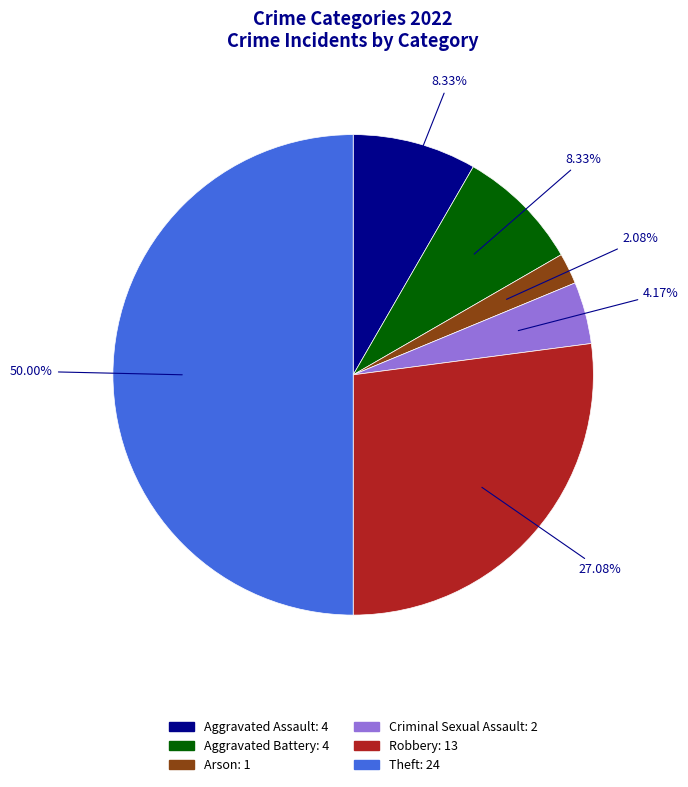

To the nearest percent, what is the average slice percentage?

17%